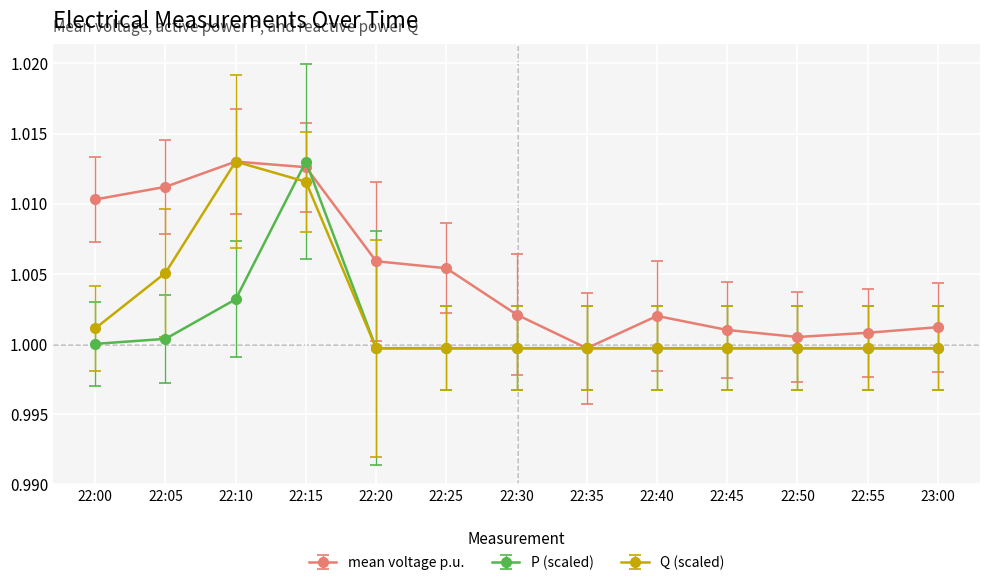

In Q (scaled), how many points are higher than both neighbors (excluding endpoints)?

1